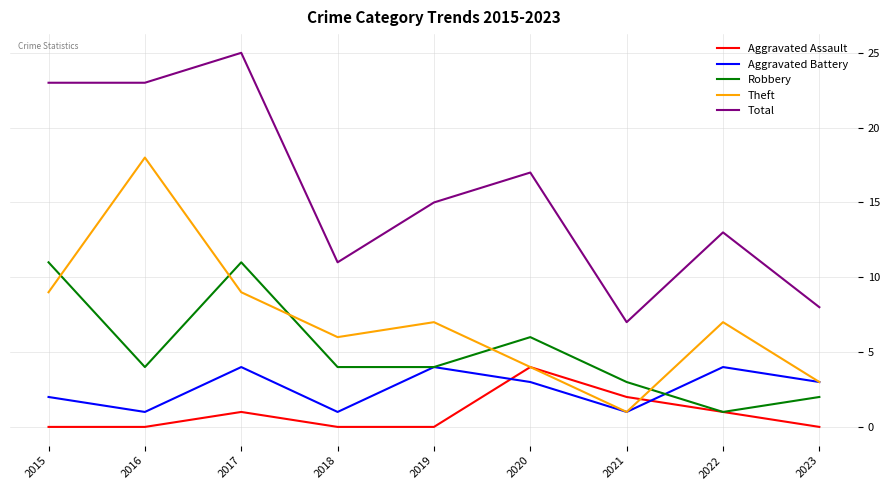

What is the sum of all Aggravated Assault values?

8